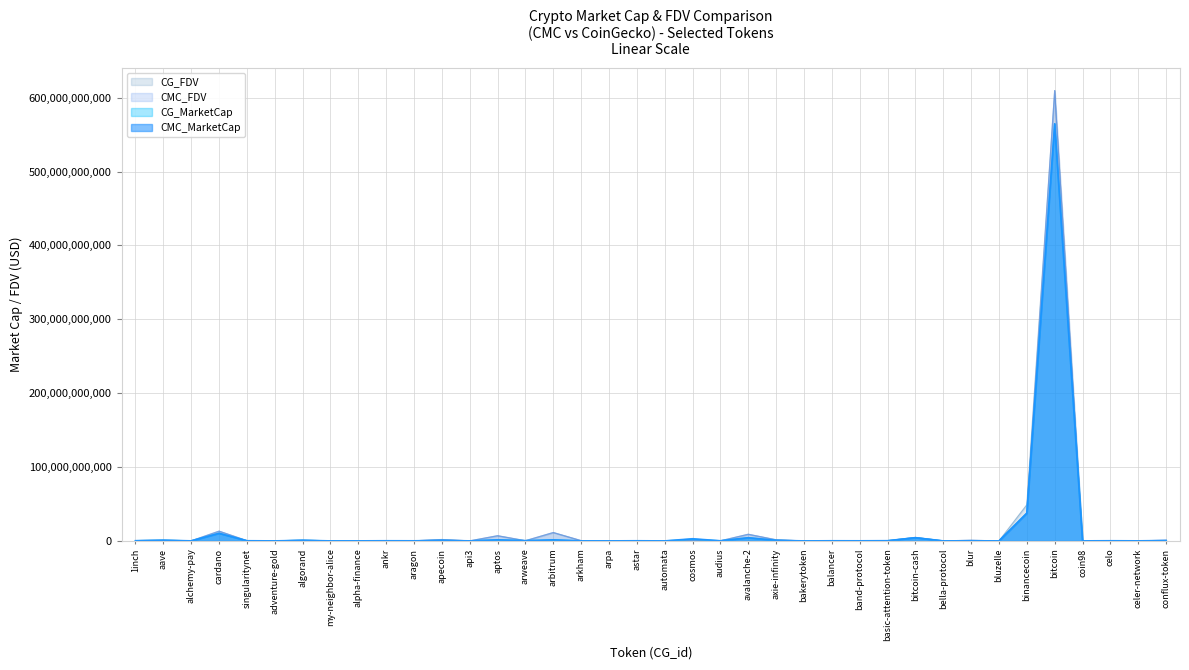

After their last crossing, which series has the higher values: CG_MarketCap or CG_FDV?

CG_FDV